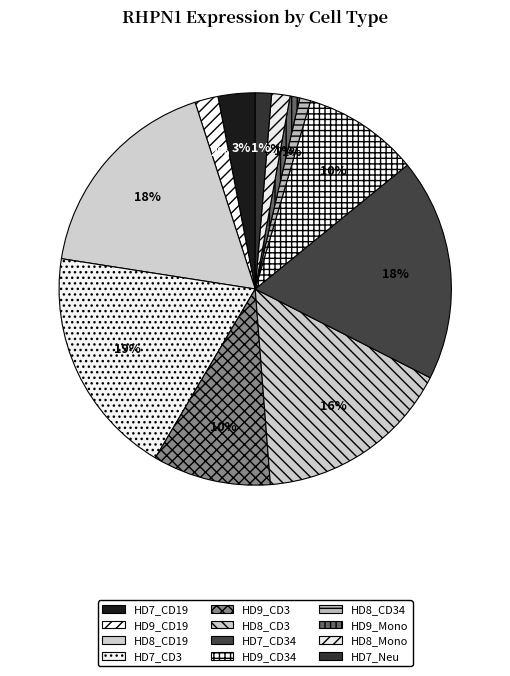

To the nearest percent, what portion does HD7_Neu represent?

1%